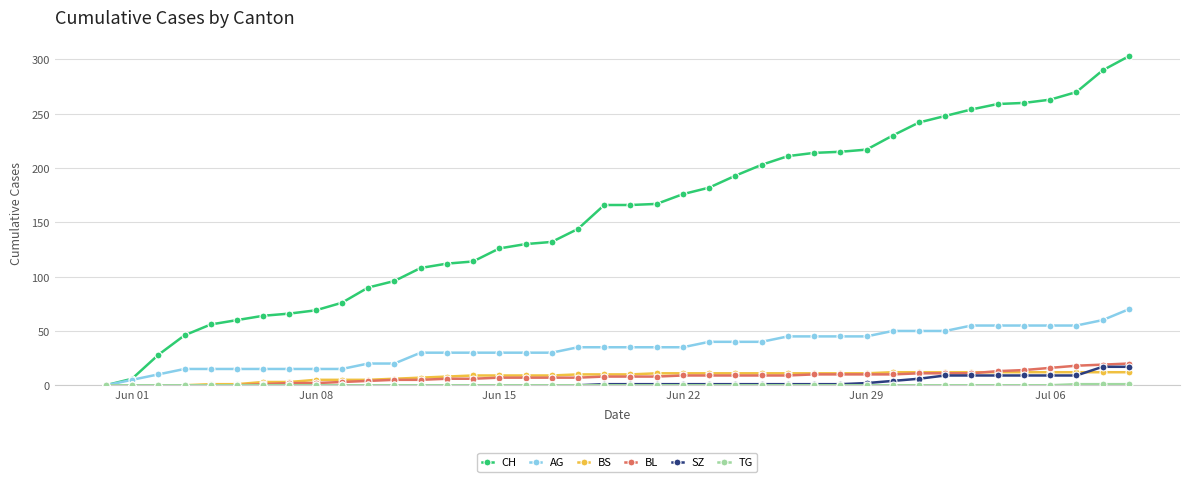

Which series has the largest range (max minus min)?

CH